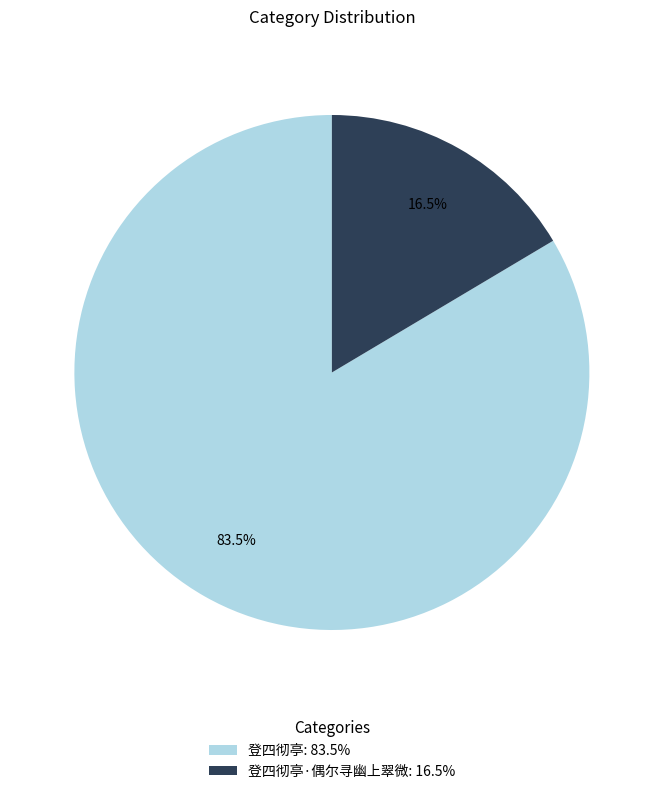

How many slices are in this pie chart?

2